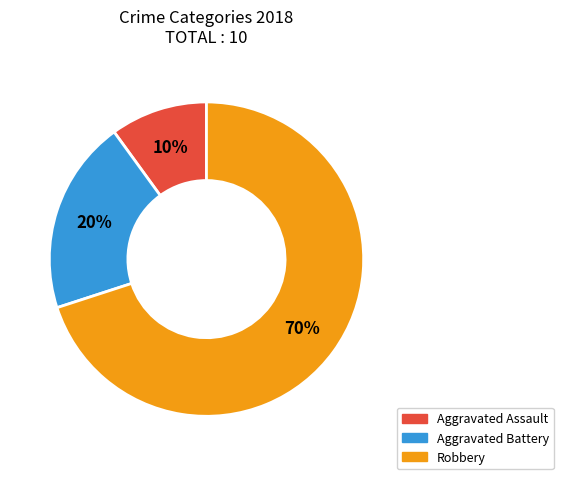

To the nearest percent, what is the difference between the Aggravated Assault and Aggravated Battery slice percentages?

10%